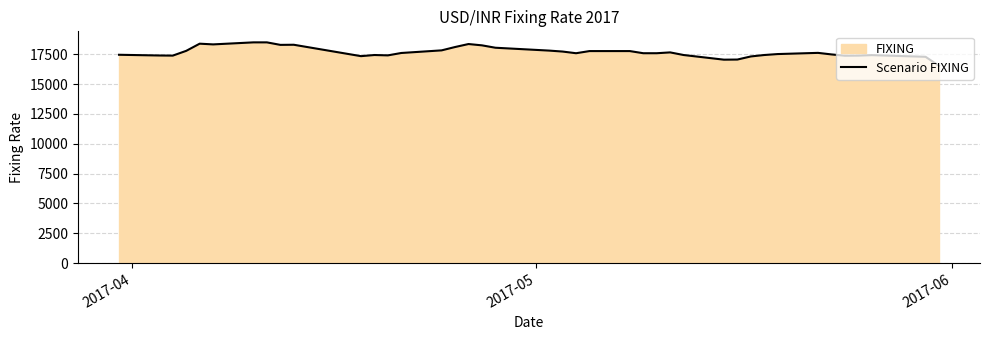

What is the difference between the maximum and minimum values?

1965